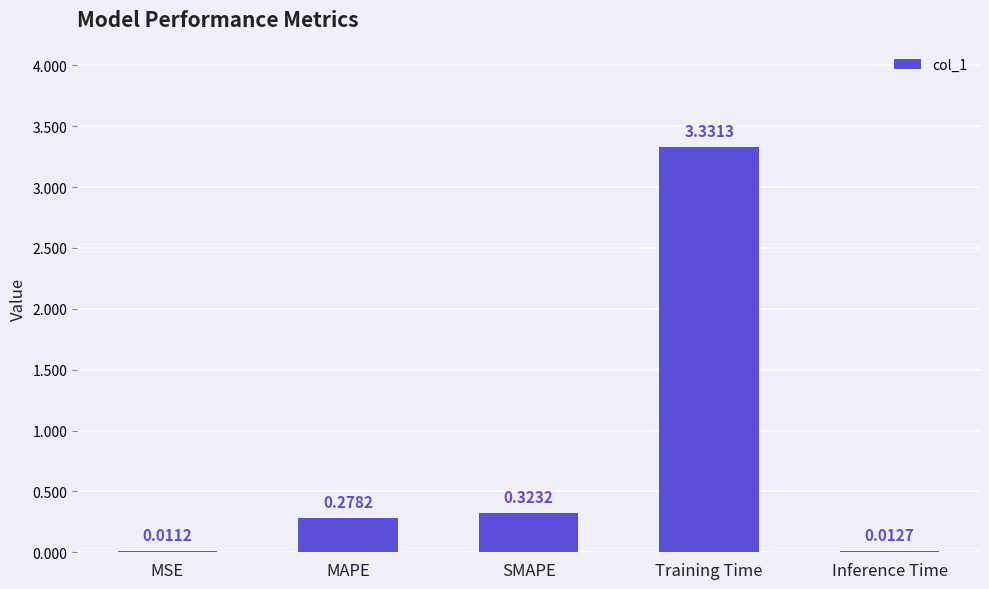

Where is the data nearest to the value 1?

SMAPE